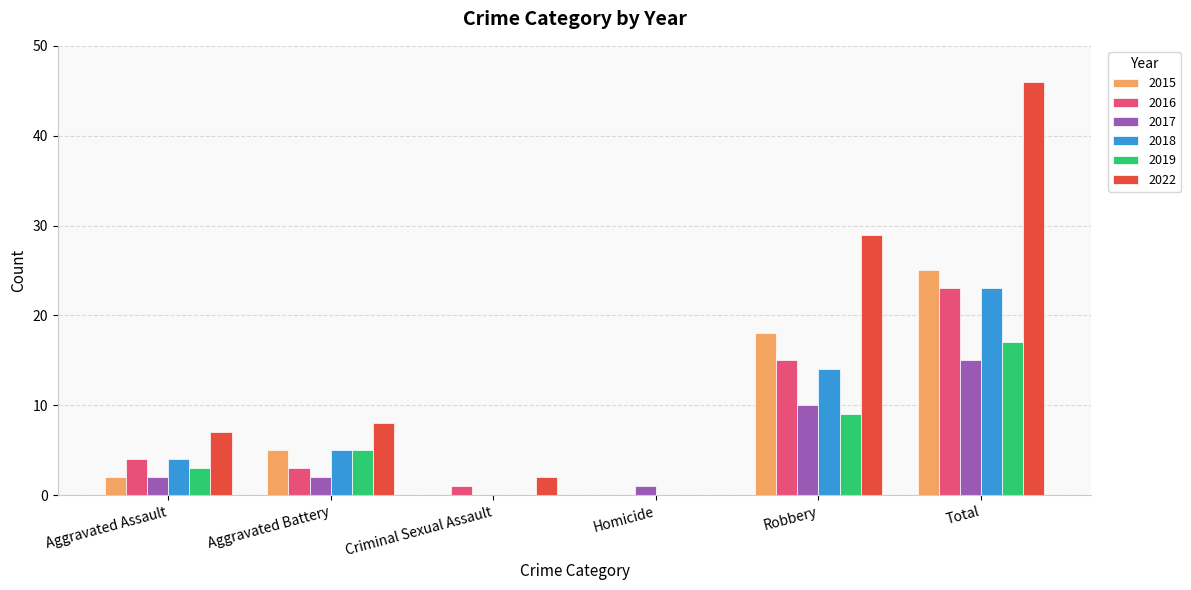

Between Aggravated Battery and Homicide, which series saw the biggest shift?

2022